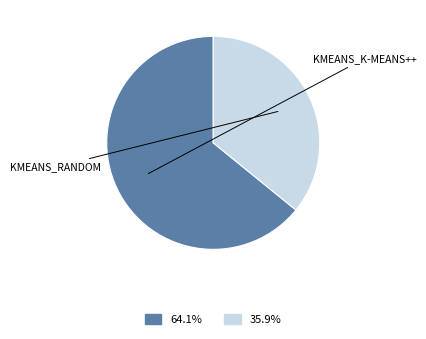

Does any single category account for the majority?

Yes